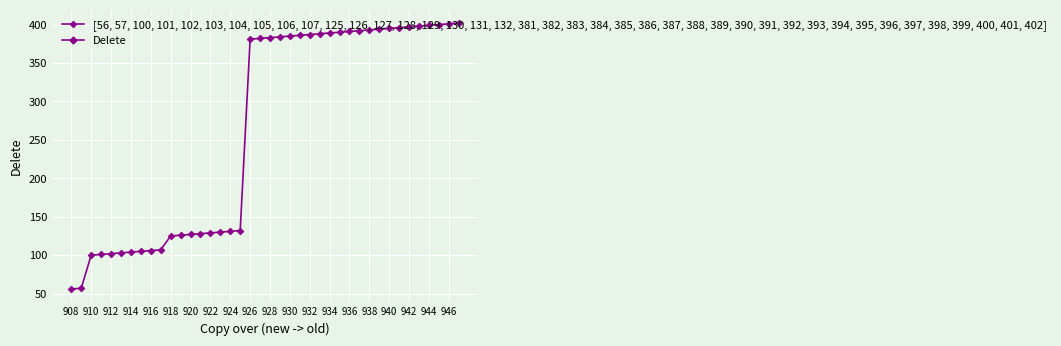

How many data points does each series have?

40